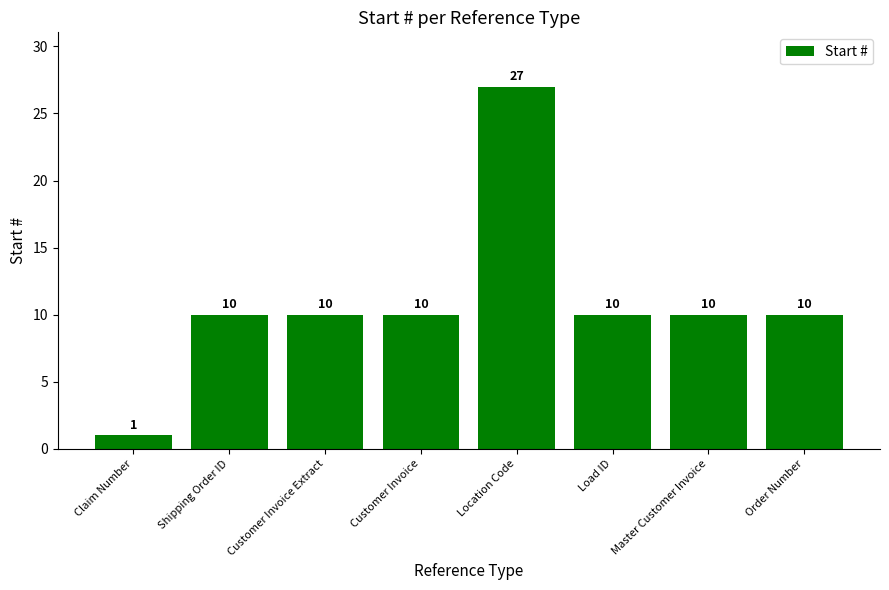

How many data points does each series have?

8